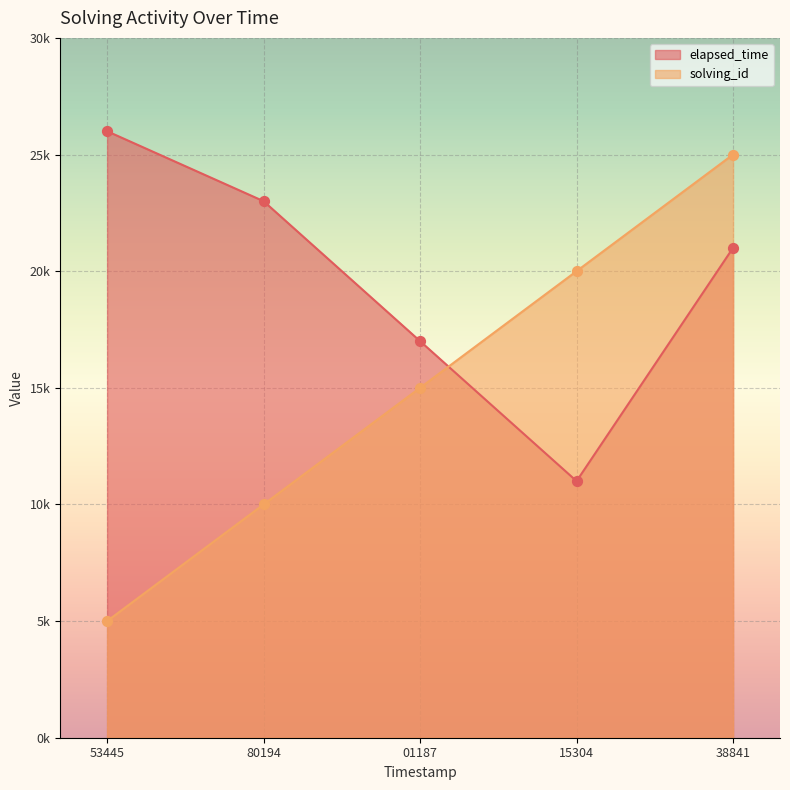

Which series reaches the minimum Y coordinate?

solving_id